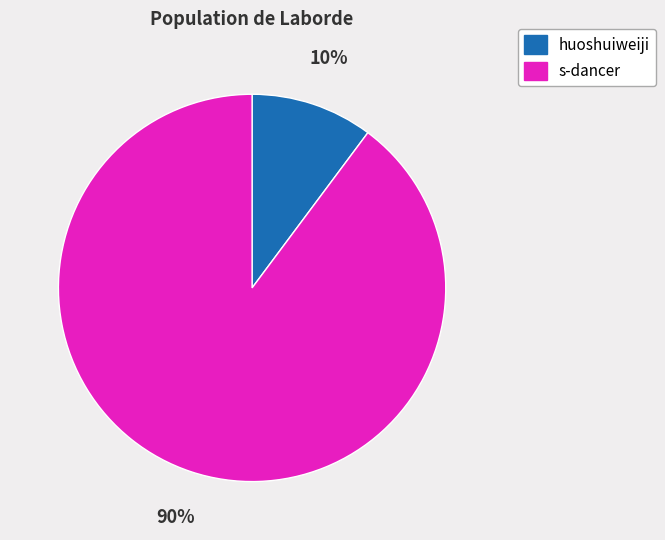

Which category has the biggest portion of the pie?

s-dancer